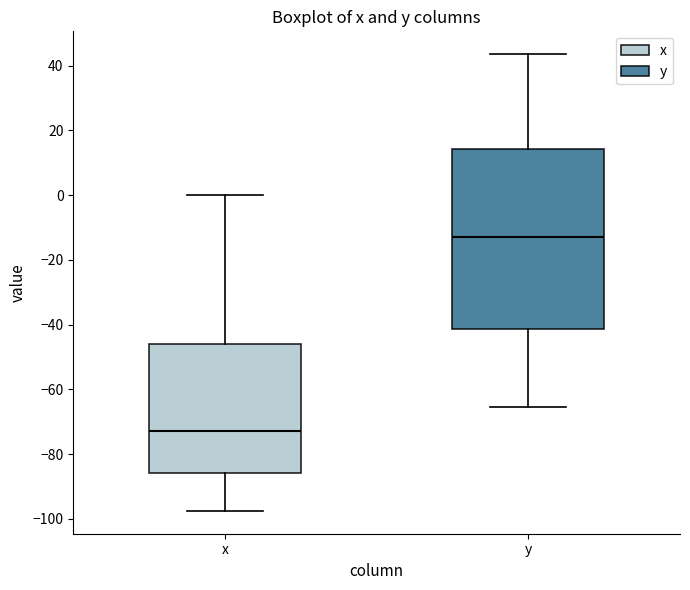

Which box's median line is the lowest?

x